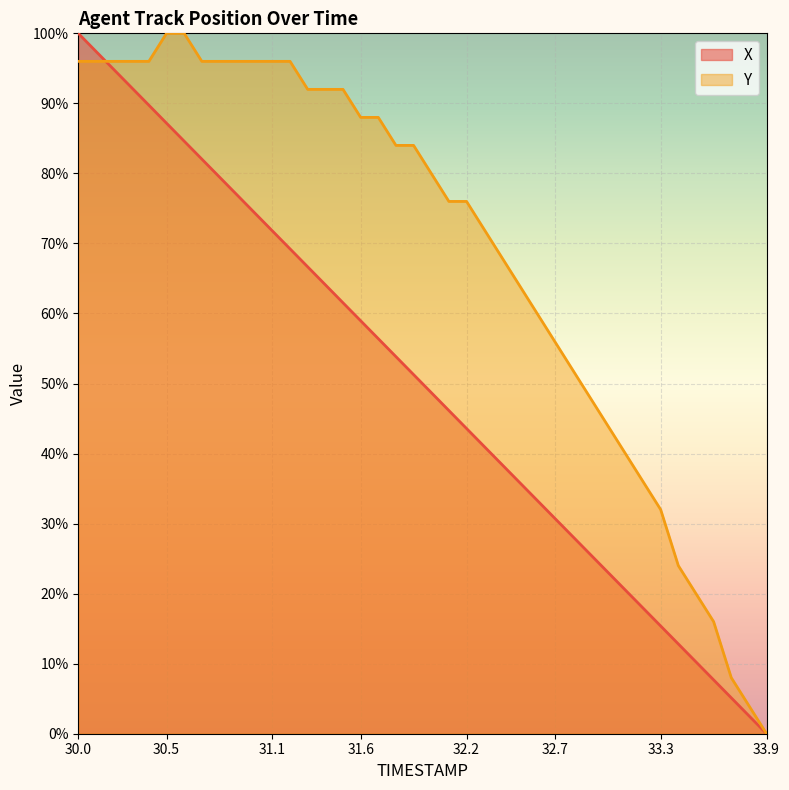

List the series in order of their peak value, highest first.

X, Y